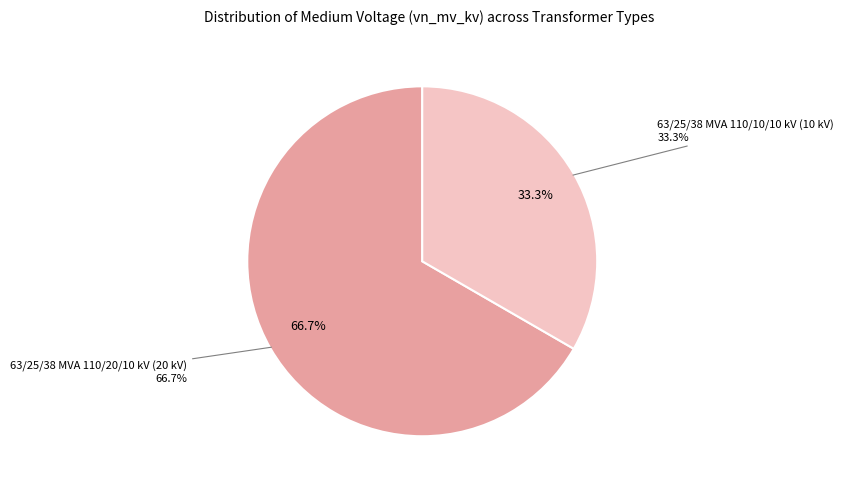

Is there a majority slice in this chart?

Yes